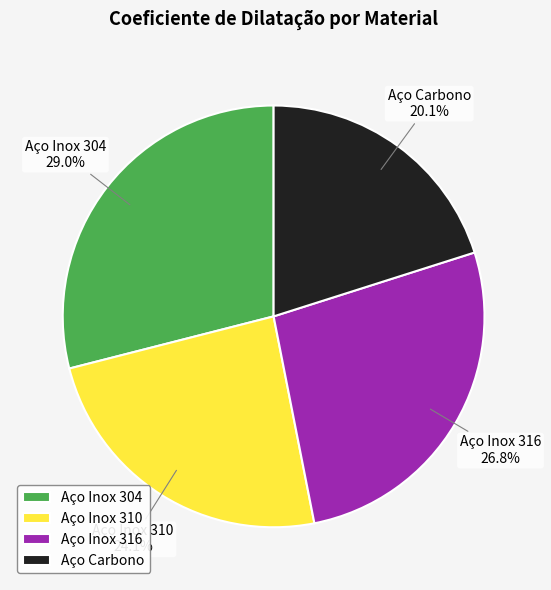

Rank the categories by value from lowest to highest.

Aço Carbono, Aço Inox 310, Aço Inox 316, Aço Inox 304